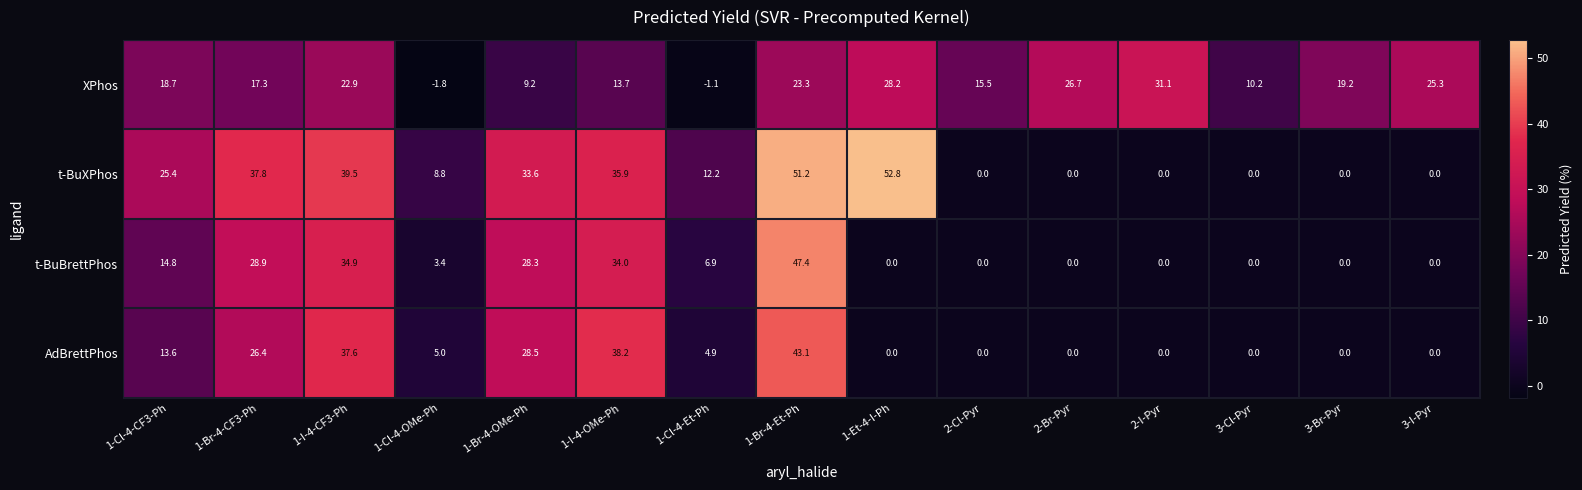

Which series has the largest total across all categories?

t-BuXPhos